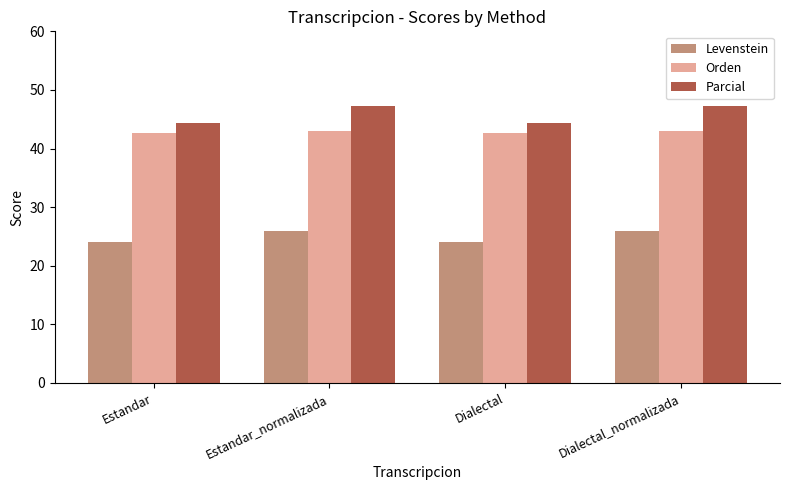

What position from the left is Dialectal_normalizada?

4